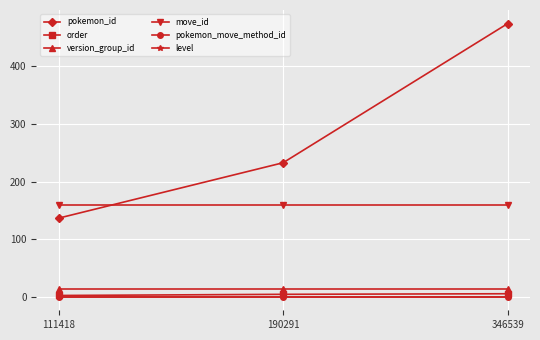

Reading right to left, extract all data points from this chart.

pokemon_id: 474	233	137
order: 6	5	3
version_group_id: 15	15	15
move_id: 160	160	160
pokemon_move_method_id: 1	1	1
level: 1	1	1